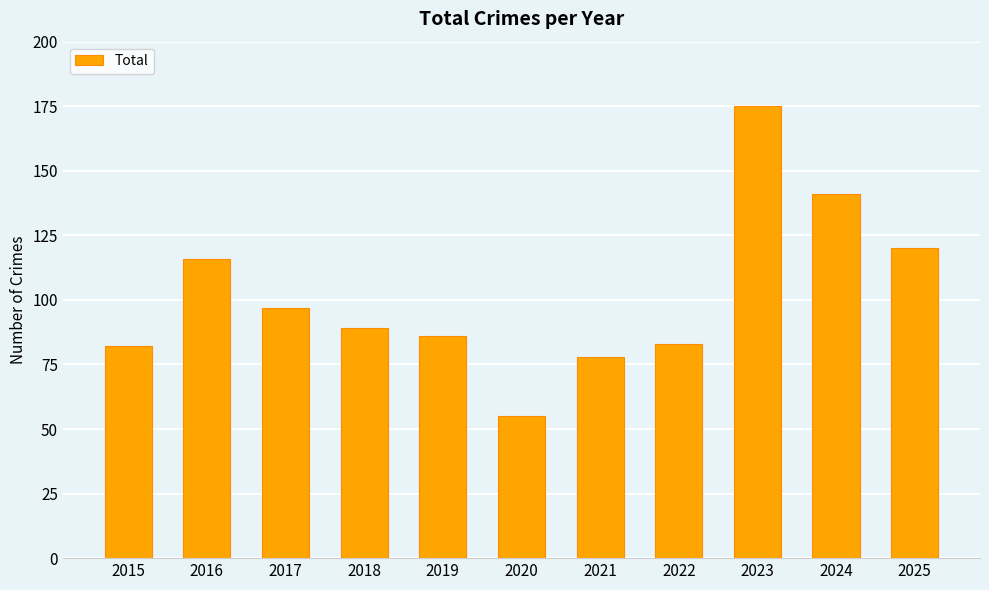

At which label does the data first exceed 89?

2016